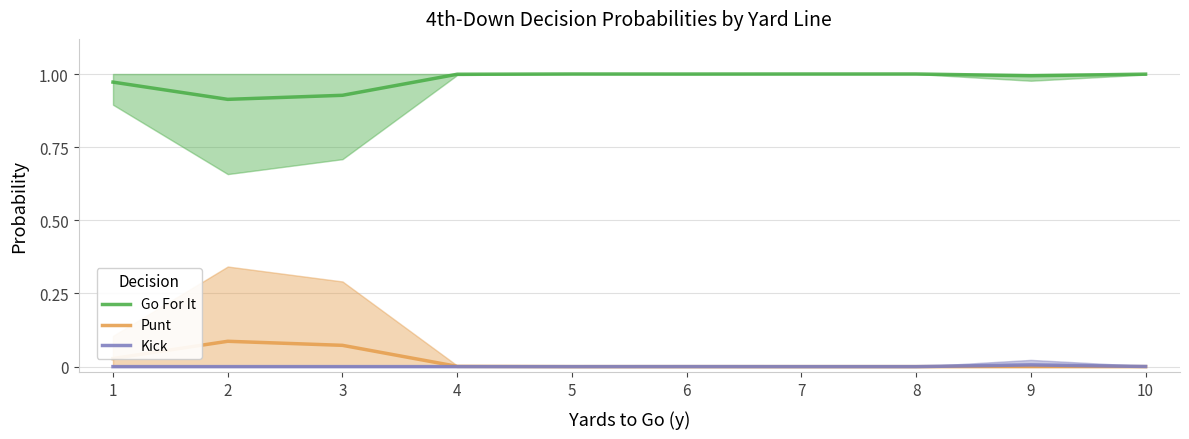

The value of Punt at 1 is 0.0. True or false?

True